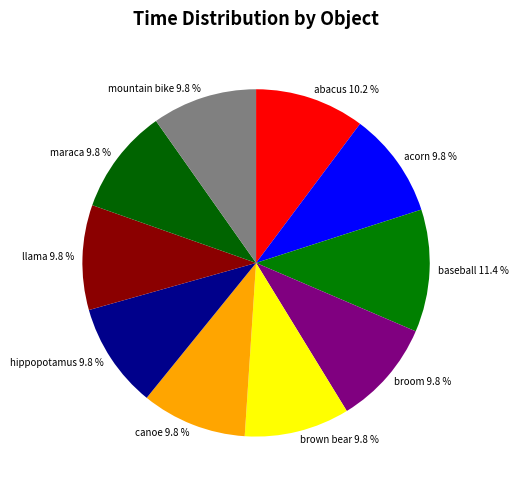

Approximately how many times larger is the value at hippopotamus compared to broom?

1.0